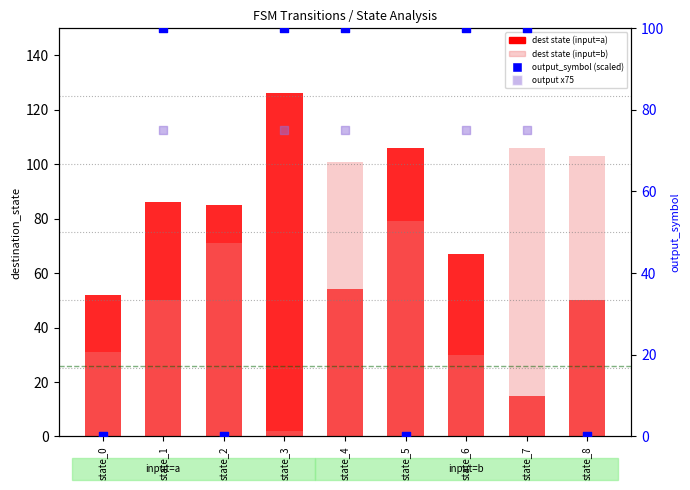

Which series has the largest total across all categories?

dest state (input=a)